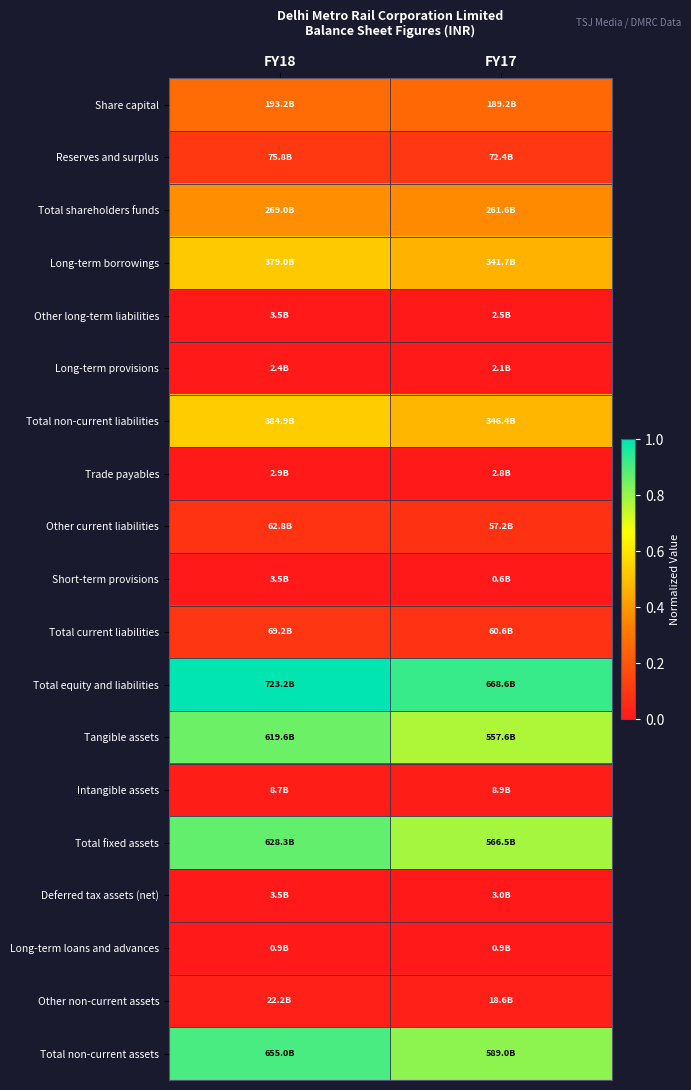

Reading left to right, extract all data points from this chart.

Share capital: FY18=0.3	FY17=0.3
Reserves and surplus: FY18=0.1	FY17=0.1
Total shareholders funds: FY18=0.4	FY17=0.4
Long-term borrowings: FY18=0.5	FY17=0.5
Other long-term liabilities: FY18=0.0	FY17=0.0
Long-term provisions: FY18=0.0	FY17=0.0
Total non-current liabilities: FY18=0.5	FY17=0.5
Trade payables: FY18=0.0	FY17=0.0
Other current liabilities: FY18=0.1	FY17=0.1
Short-term provisions: FY18=0.0	FY17=0.0
Total current liabilities: FY18=0.1	FY17=0.1
Total equity and liabilities: FY18=1.0	FY17=0.9
Tangible assets: FY18=0.9	FY17=0.8
Intangible assets: FY18=0.0	FY17=0.0
Total fixed assets: FY18=0.9	FY17=0.8
Deferred tax assets (net): FY18=0.0	FY17=0.0
Long-term loans and advances: FY18=0.0	FY17=0.0
Other non-current assets: FY18=0.0	FY17=0.0
Total non-current assets: FY18=0.9	FY17=0.8